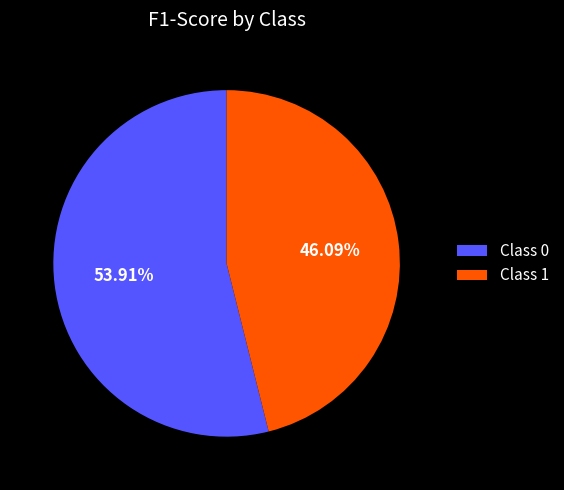

Do Class 0 and Class 1 together represent more than half of the pie?

Yes